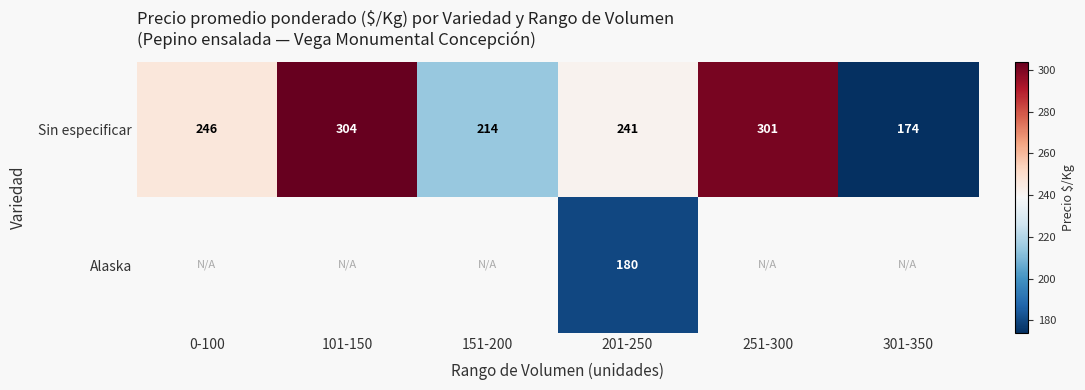

Which series has the largest range (max minus min)?

Sin especificar